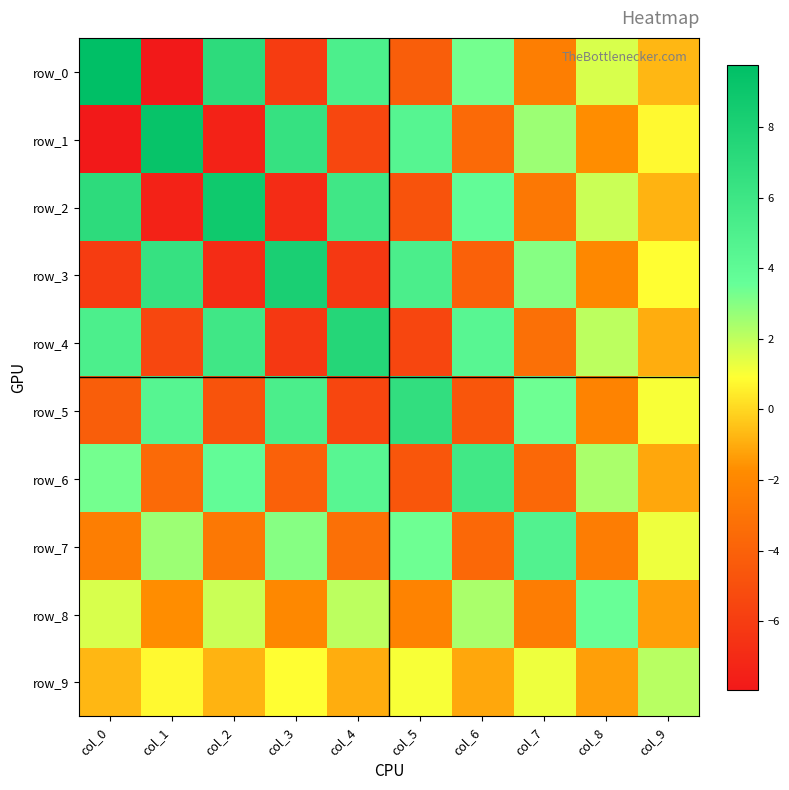

What is the difference between the highest and lowest values at col_2?

16.2